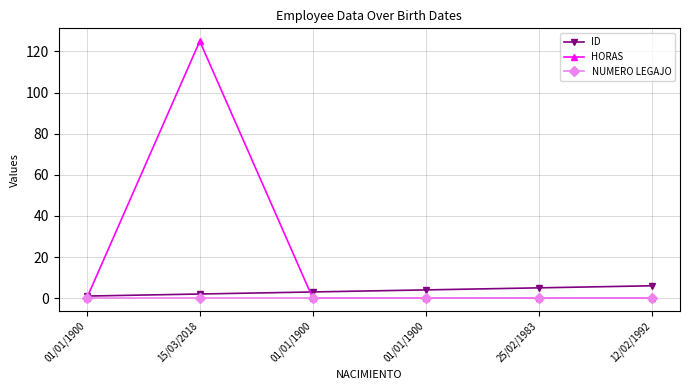

Does the chart display data point markers on the line(s)?

Yes